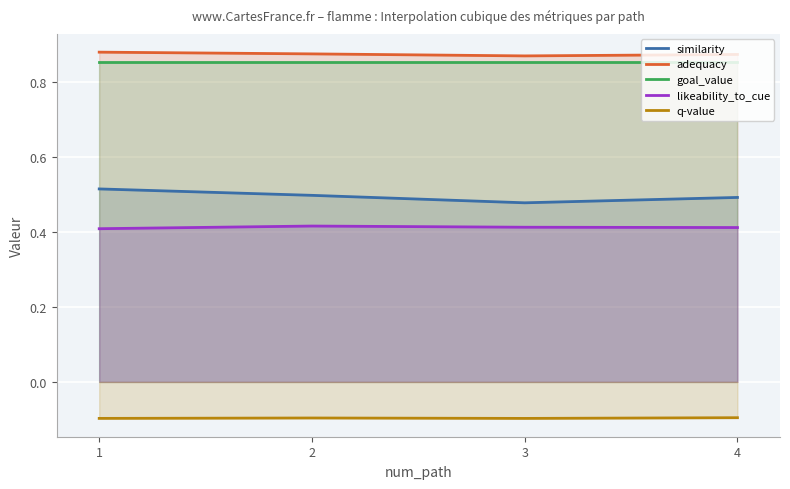

How many data points does each series have?

4